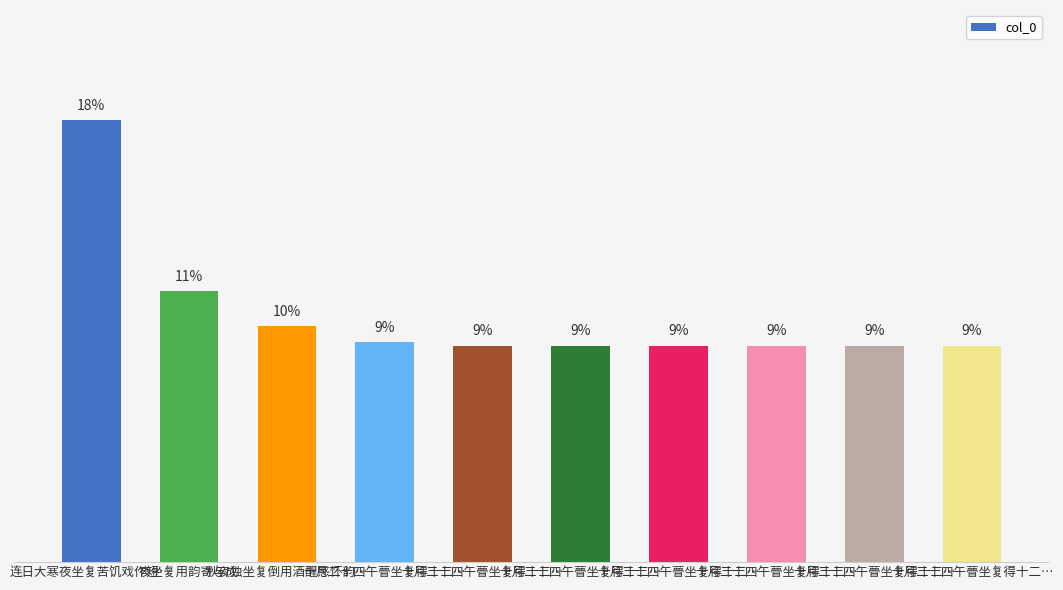

What is the smallest value displayed?

8.8